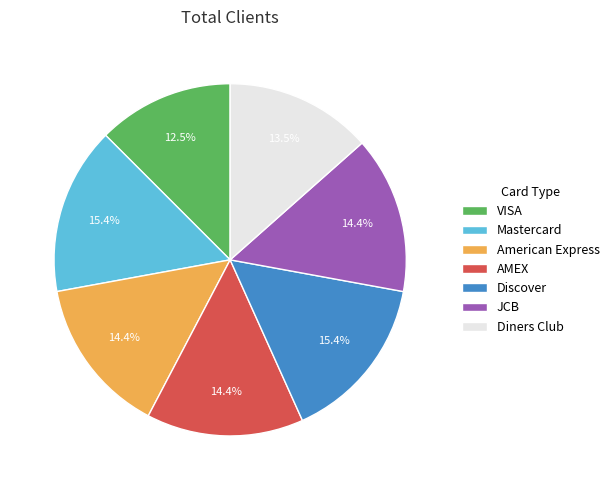

Combined, do Discover and VISA account for over 50%?

No